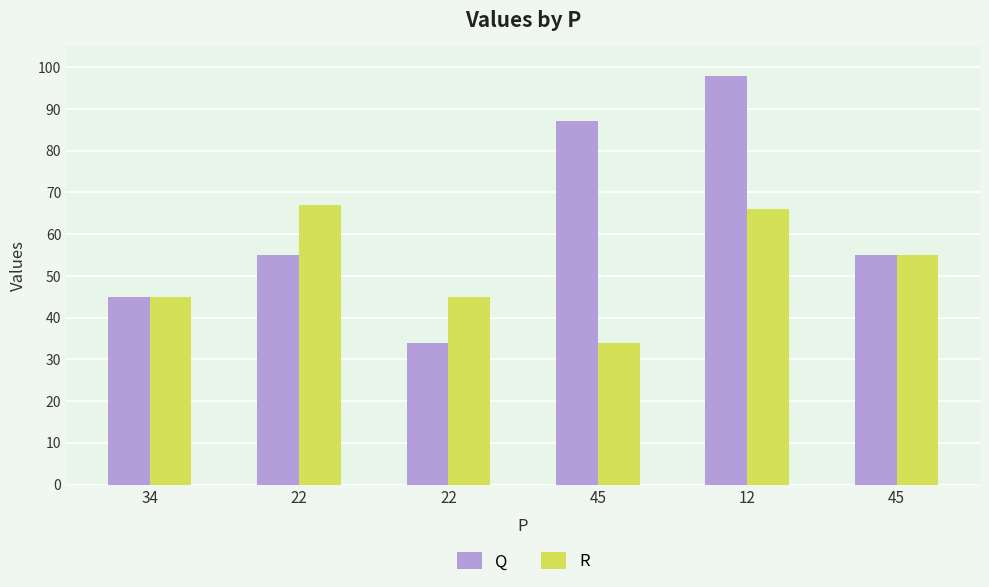

How many data points in R are less than 55?

3